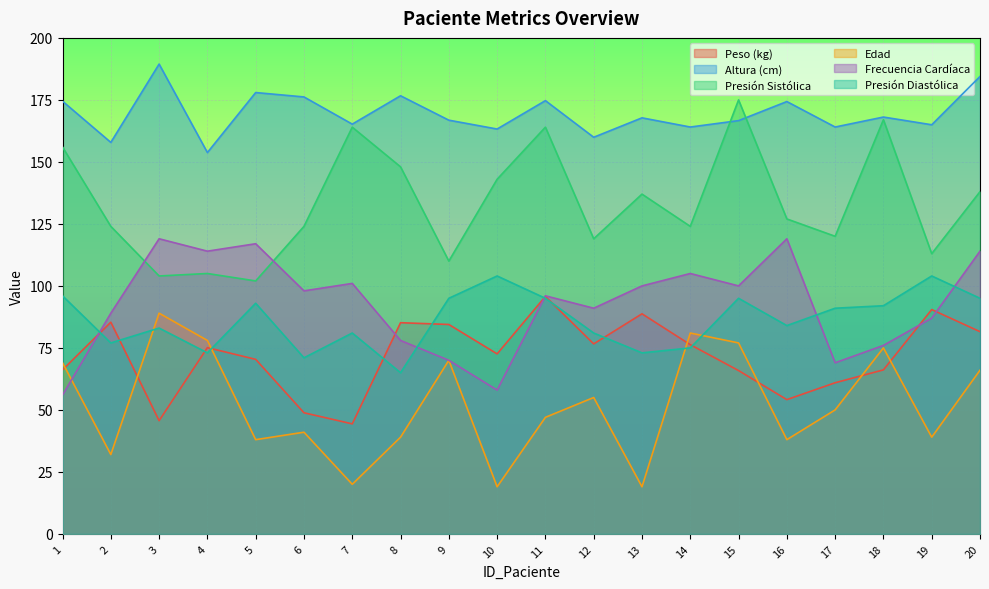

Between 16 and 15, which is larger?

15